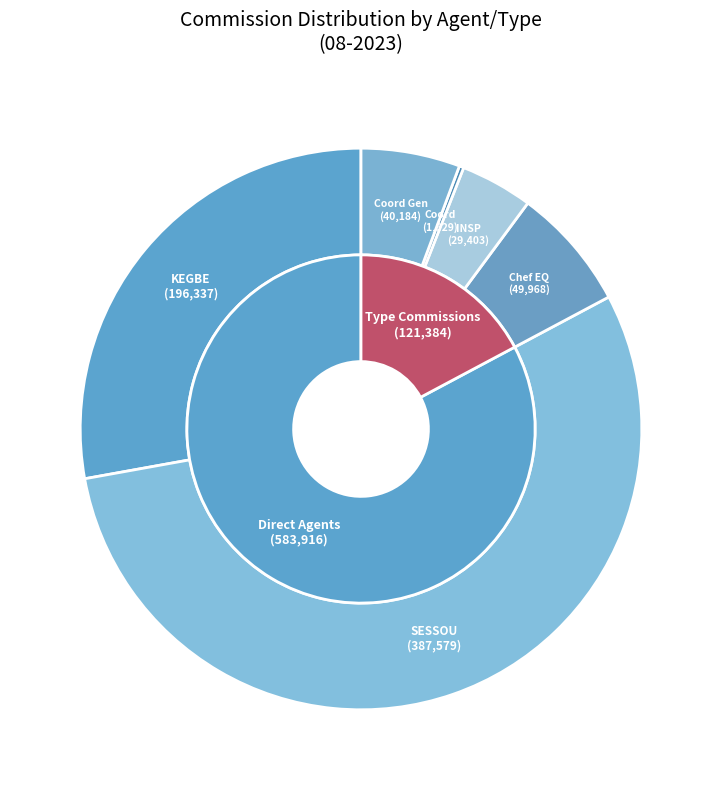

Which category has the biggest portion of the pie?

SESSOU AFIA ODE (CEQP)